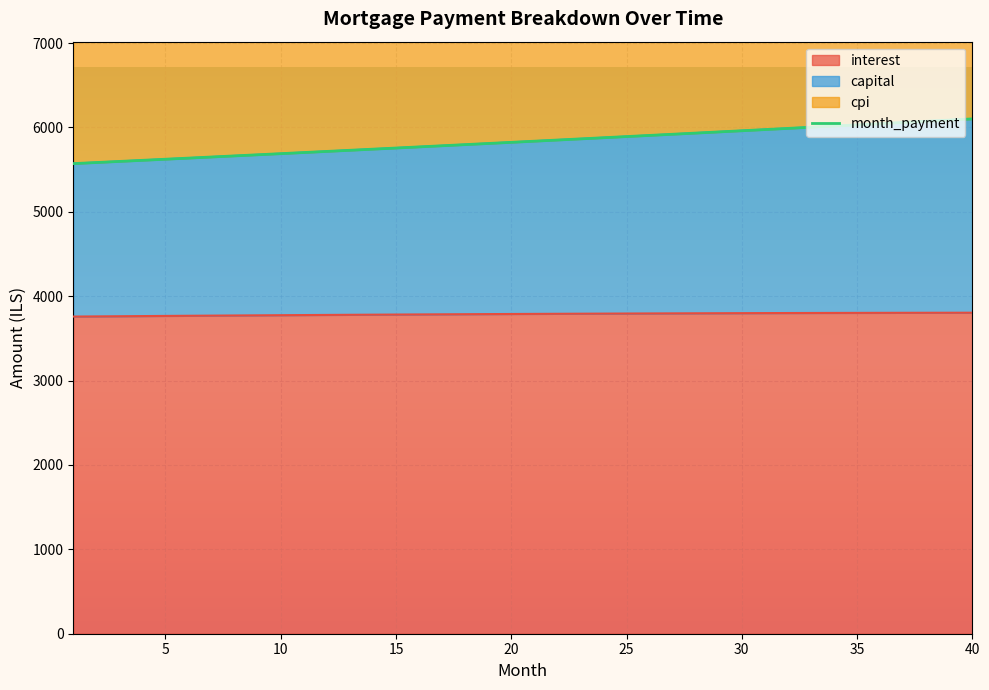

What is the value of the interest point at the 9th from the left?

3773.4